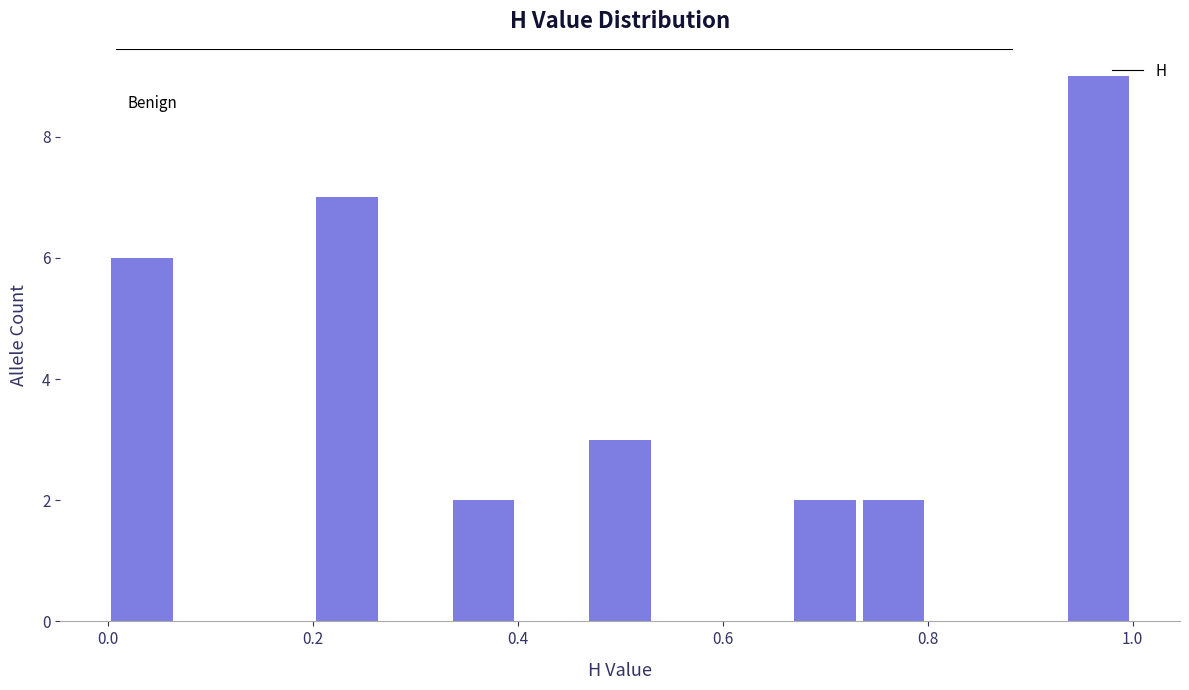

Around what value on the x-axis is the tallest bar? Give the approximate position of its centre, as read against the axis.

0.96